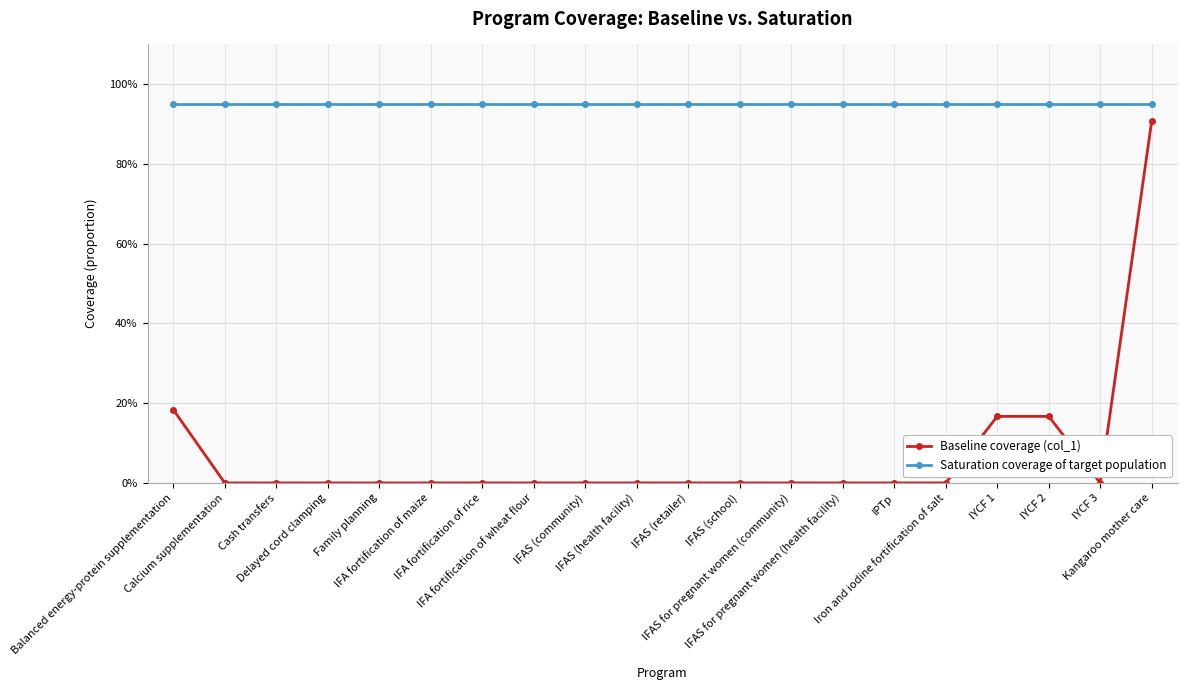

What is the total value across all series at Balanced energy-protein supplementation?

1.1